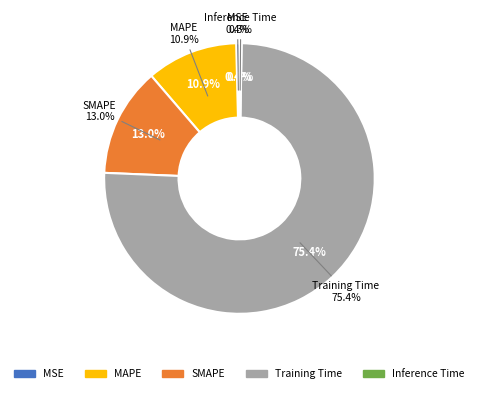

What percentage do Training Time and SMAPE together represent?

88.4%